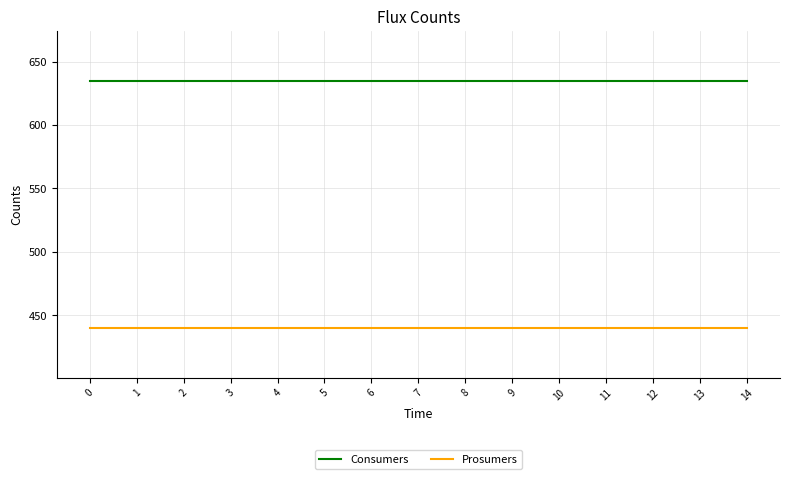

What is the minimum value for Consumers?

635